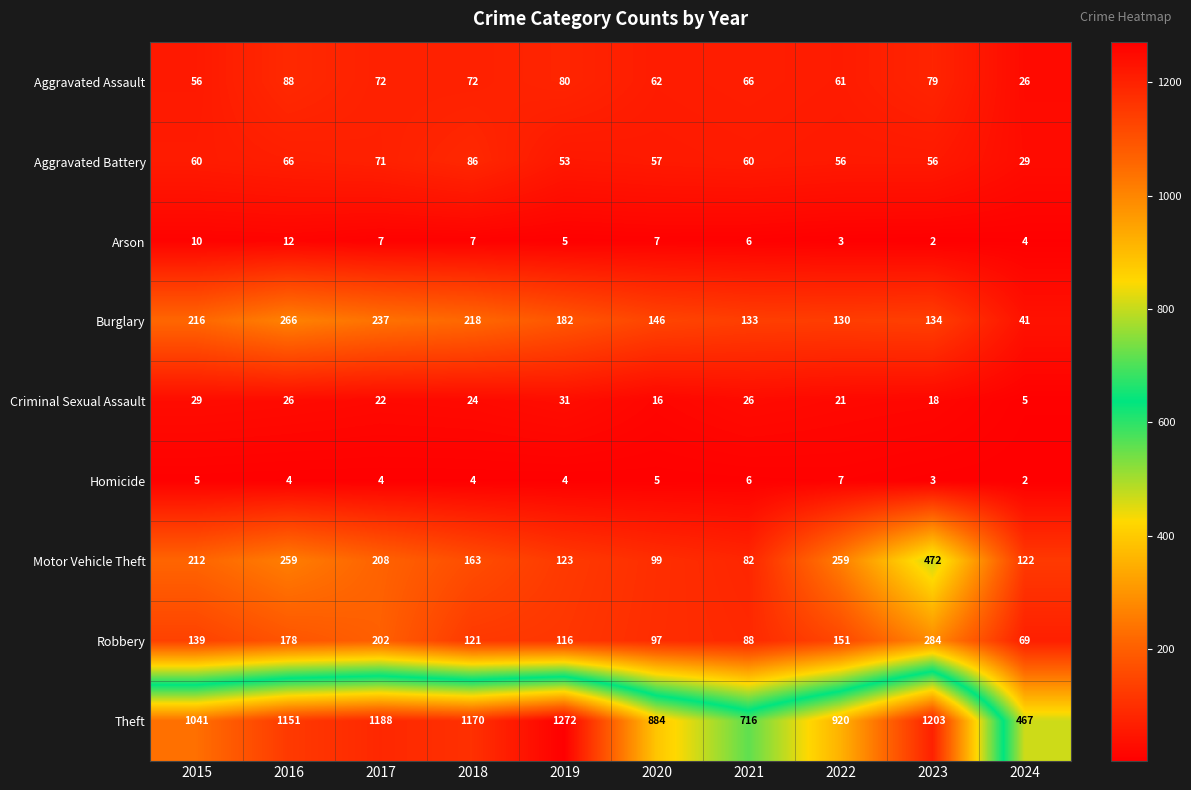

Which series has the largest total across all categories?

Theft